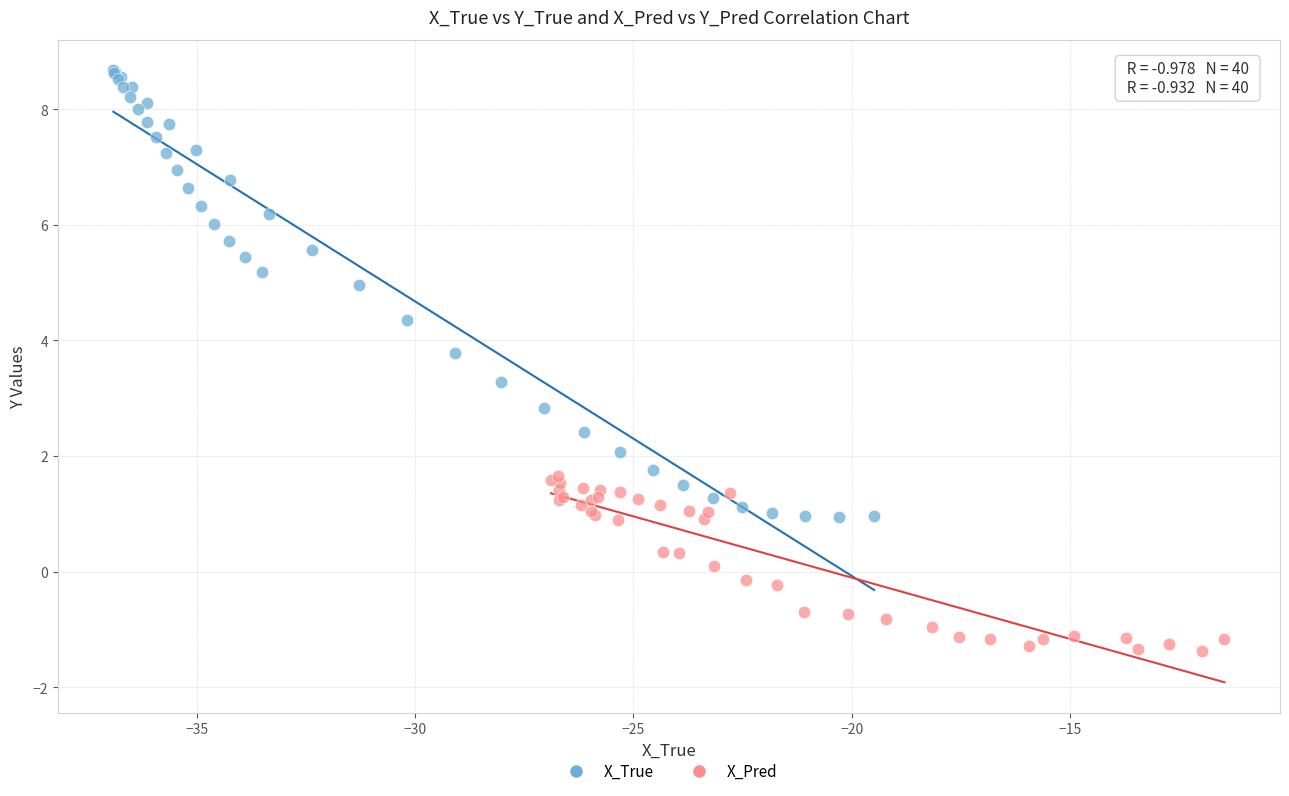

Which series has the widest spread of Y values?

X_True